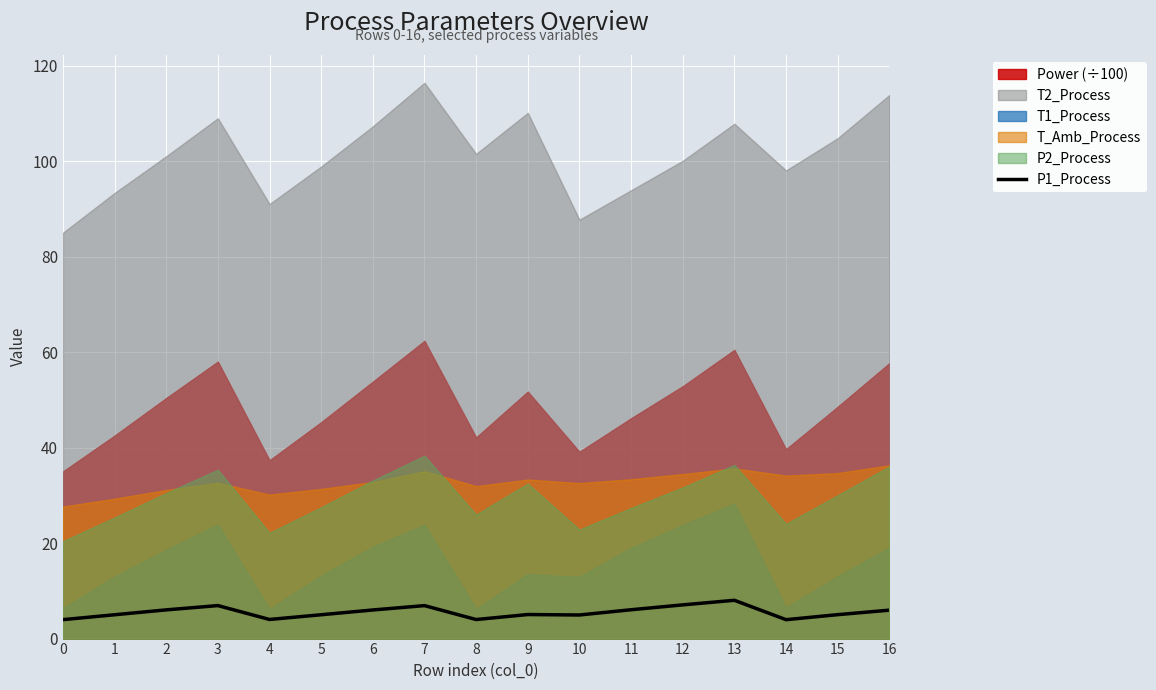

What is the smallest value displayed?

4.0